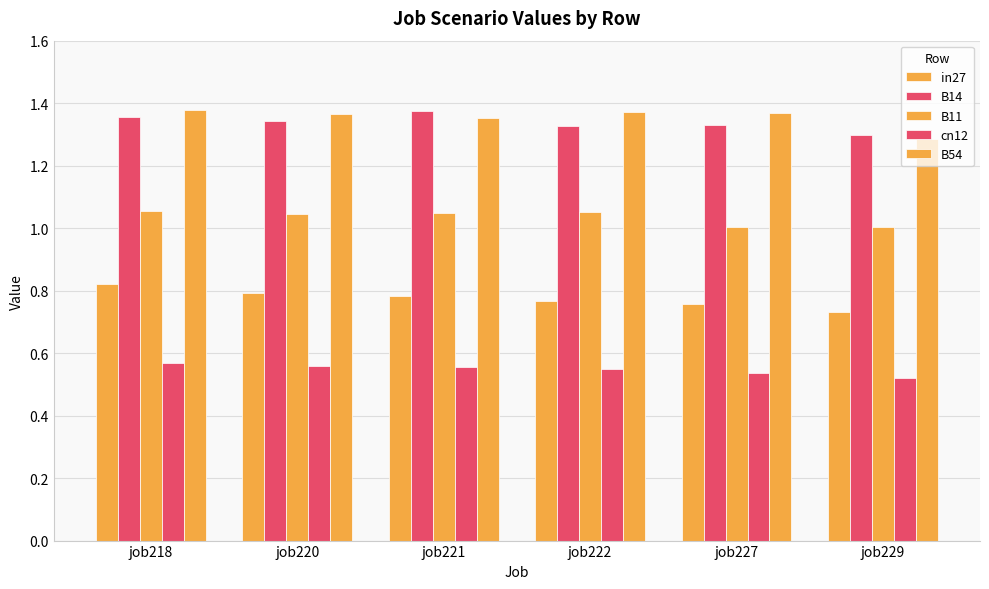

How many bars are there in total?

30